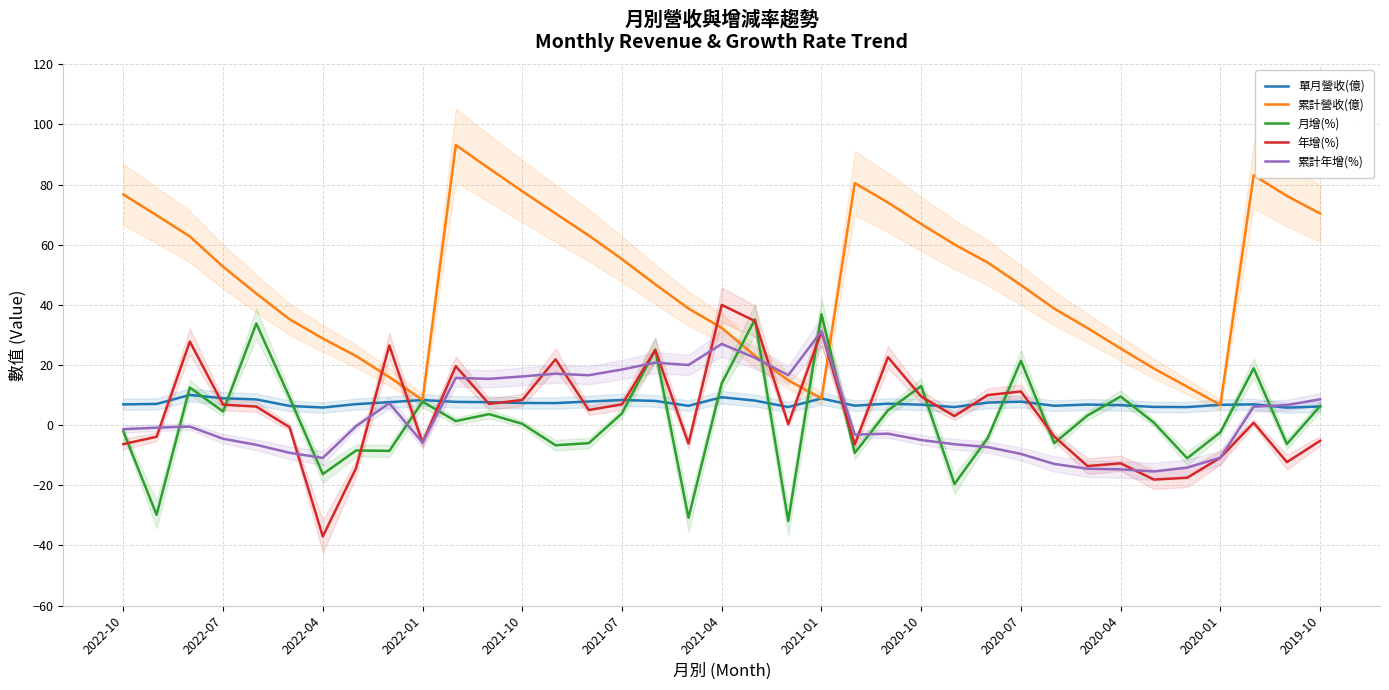

Count the number of categories in the chart.

37